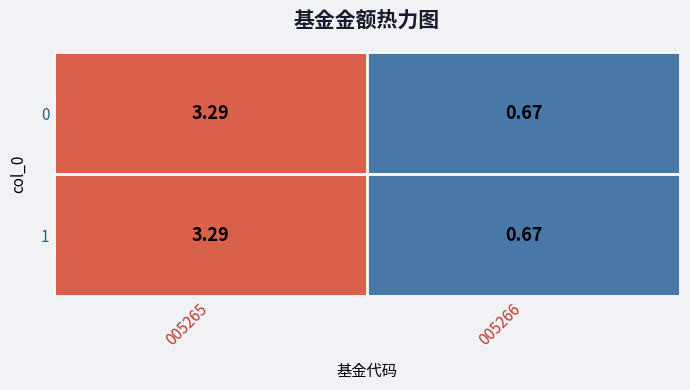

Is the value of 0 at 005265 greater than the value of 1 at 005266?

Yes